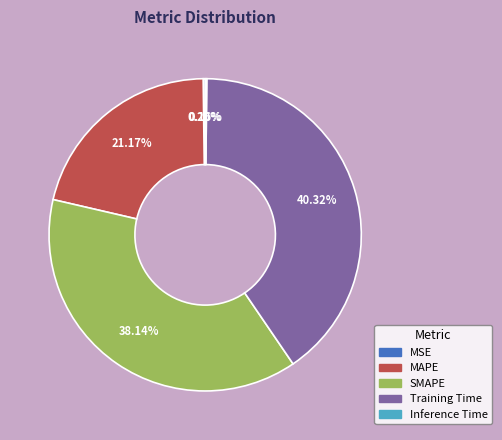

To the nearest percent, what is the difference between the MAPE and Training Time slice percentages?

19%